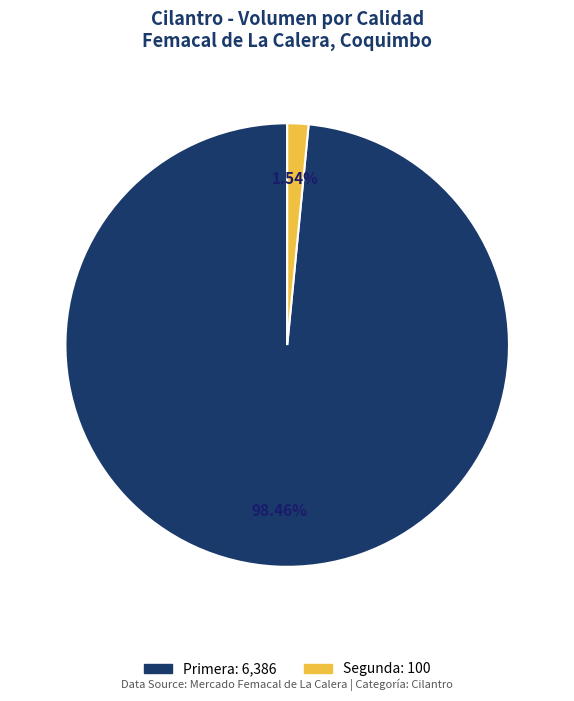

Is the sum of Primera and Segunda greater than half?

Yes